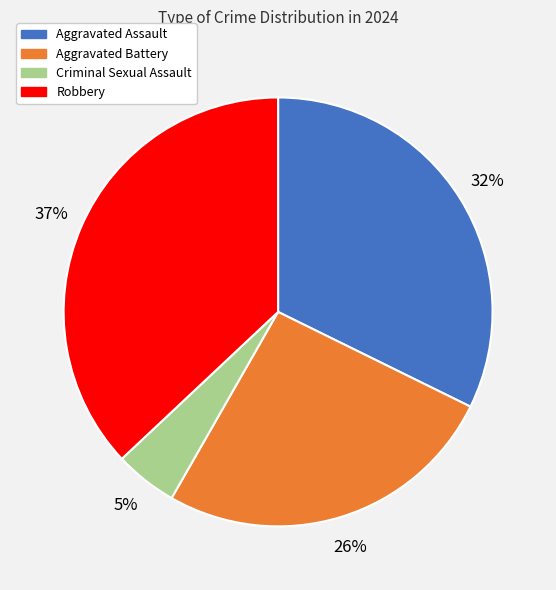

Does Criminal Sexual Assault account for over 50% of the chart?

No